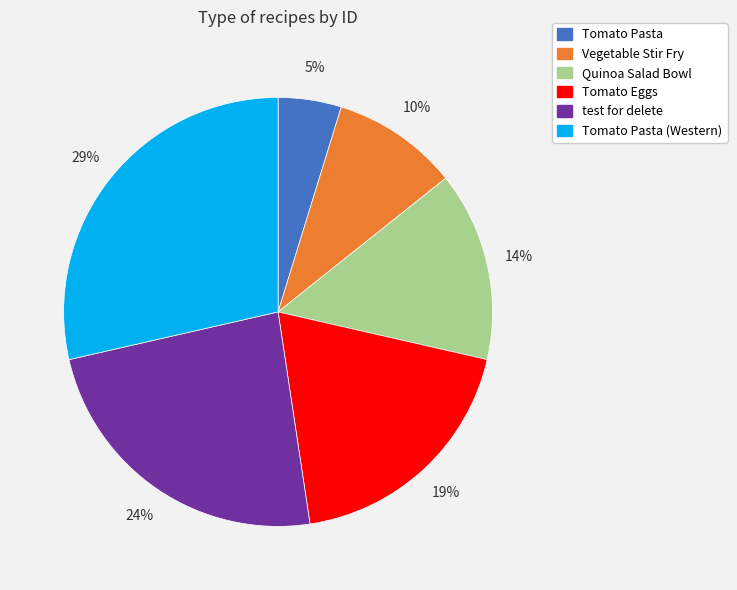

To the nearest percent, what is the average slice percentage?

17%